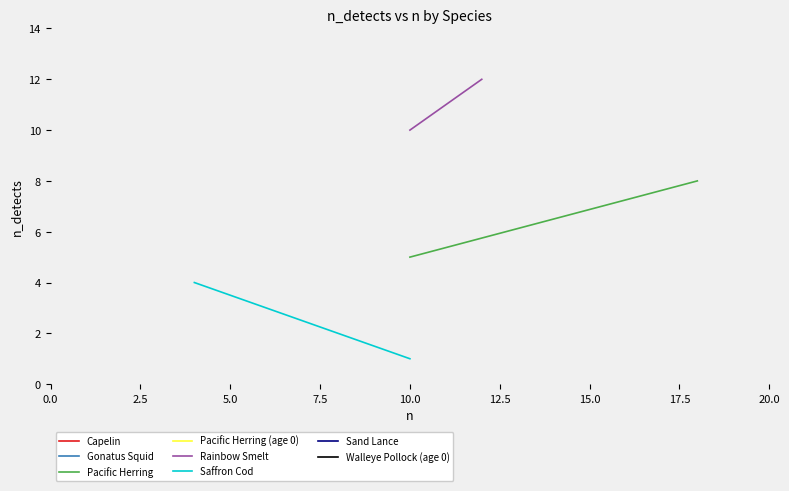

What is the difference between the maximum and minimum values in the Pacific Herring series?

3